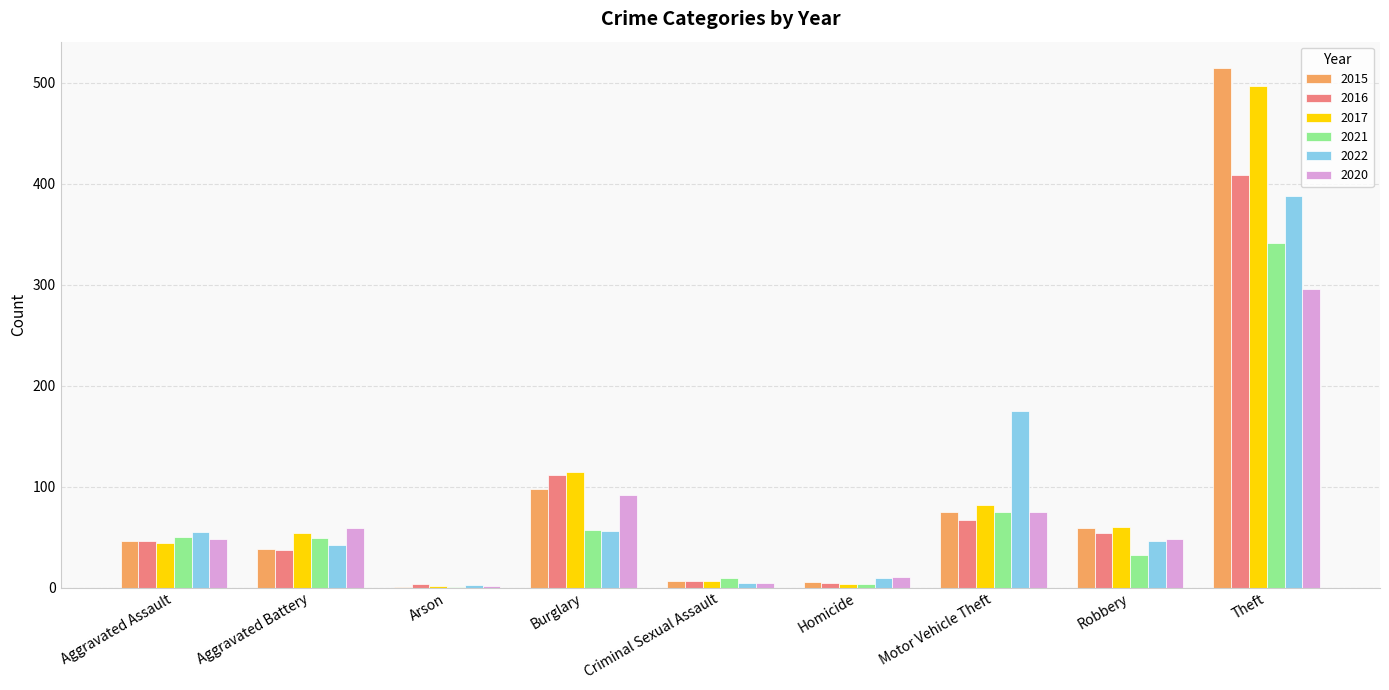

The 2022 series shows 388 at Theft. True or false?

True